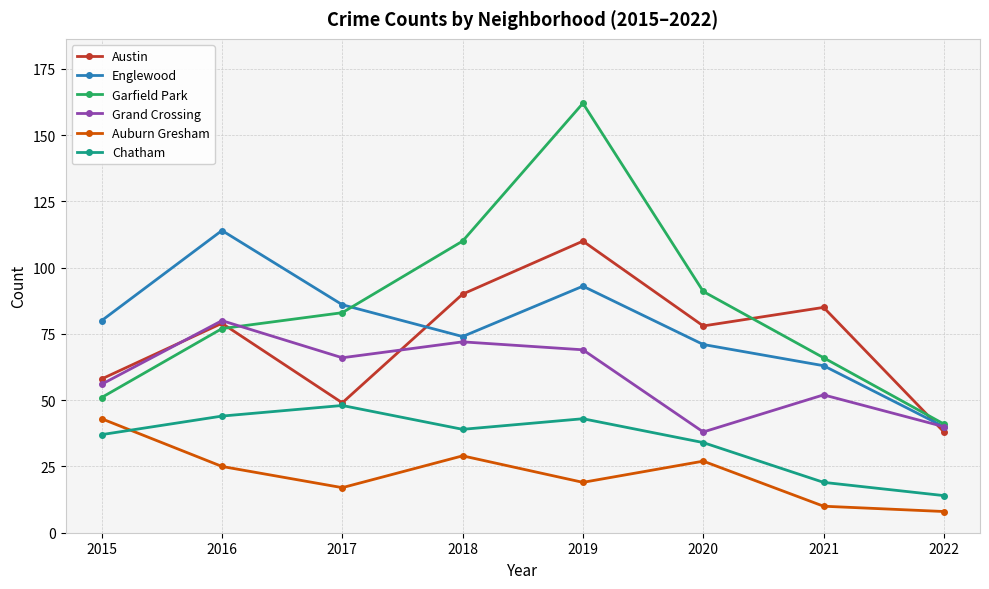

What are all the series names shown in the legend?

Austin, Englewood, Garfield Park, Grand Crossing, Auburn Gresham, Chatham